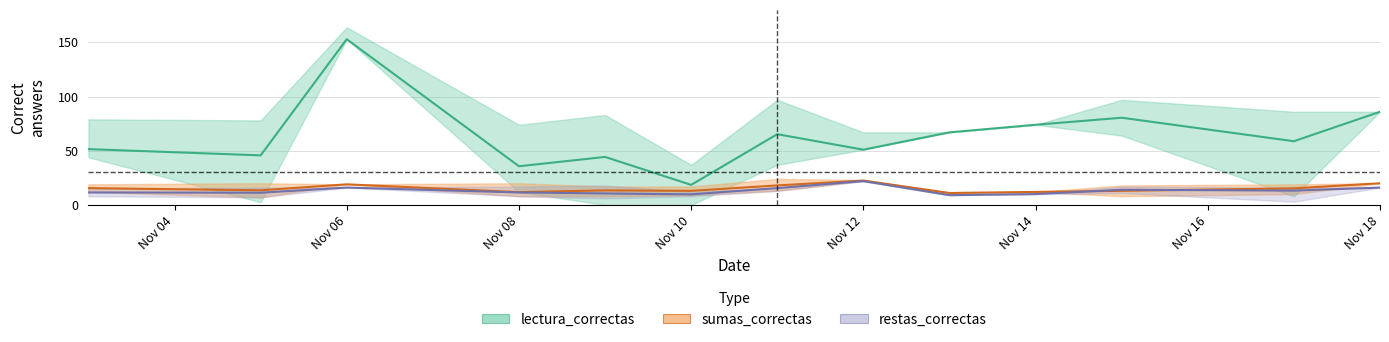

Which series has the largest range (max minus min)?

lectura_correctas_mean